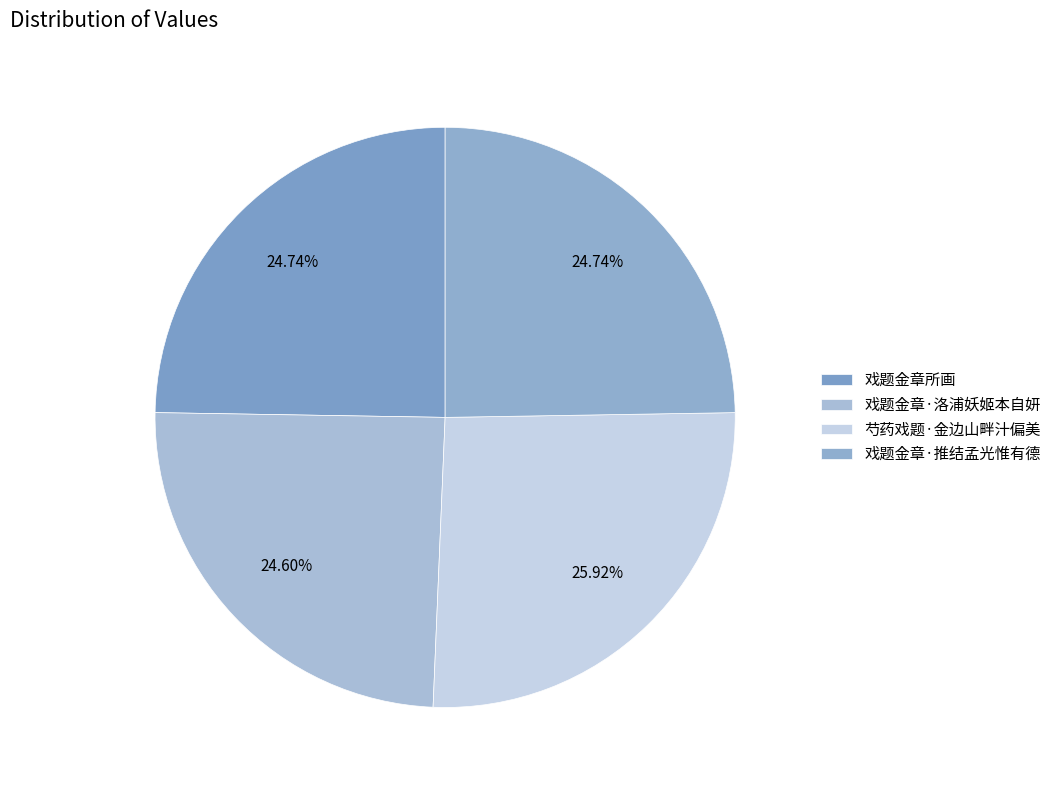

How many slices are in this pie chart?

4